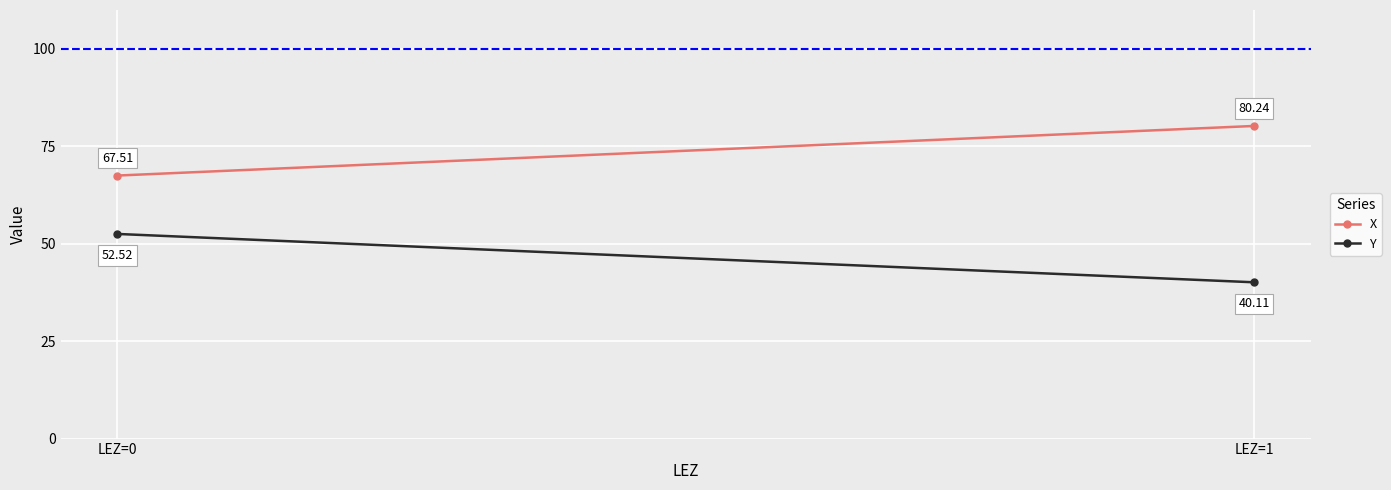

What is the value of the Y point at the 1st from the left?

52.5